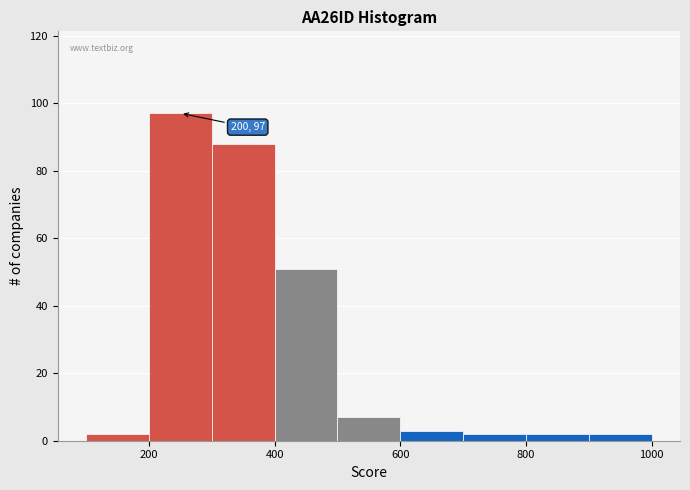

Which range on the x-axis has the tallest bar?

200 to 300